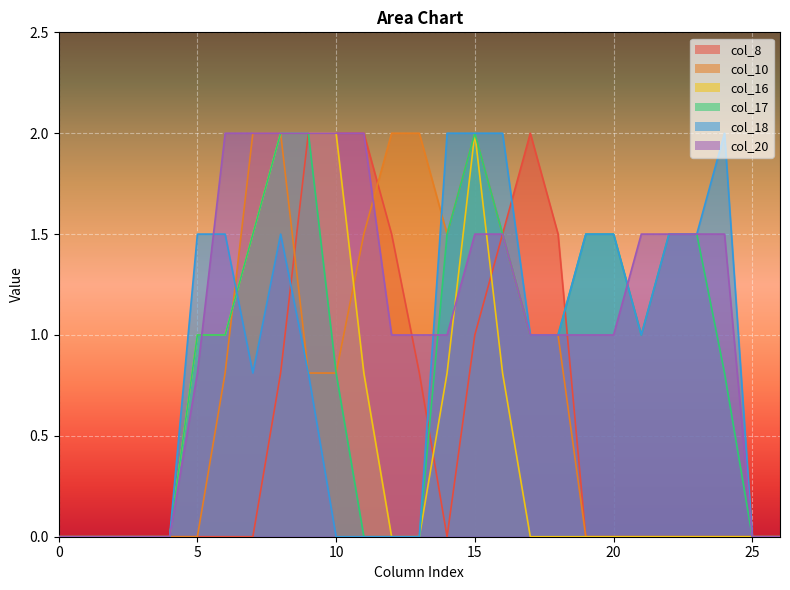

What is the difference between the highest and lowest values at 7?

2.0